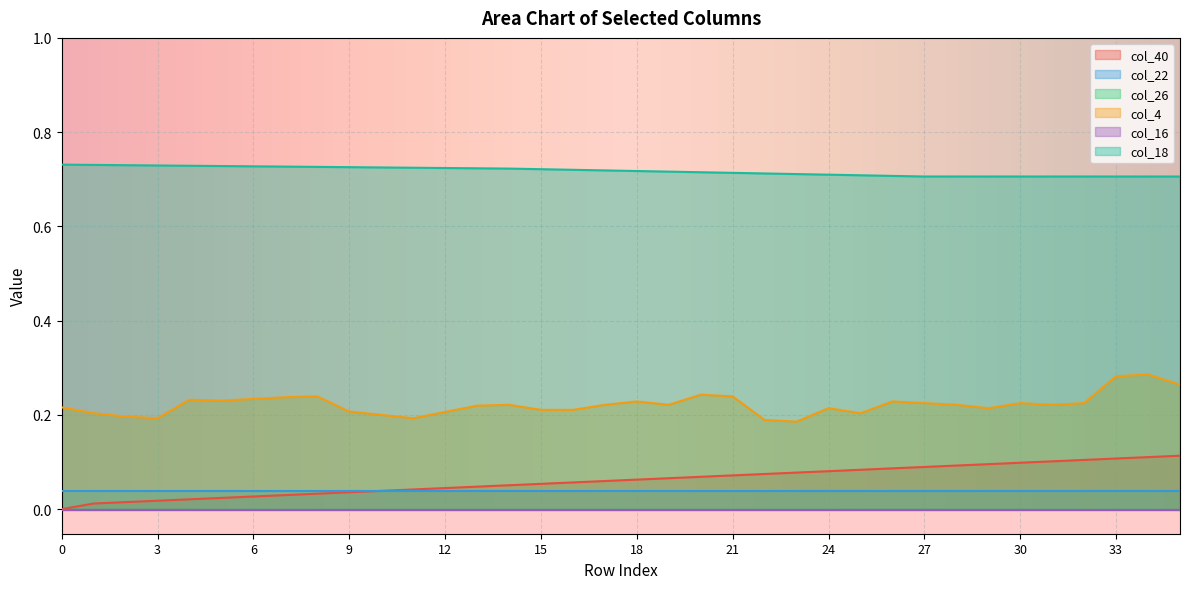

True or false: col_18 and col_40 cross at least once.

False